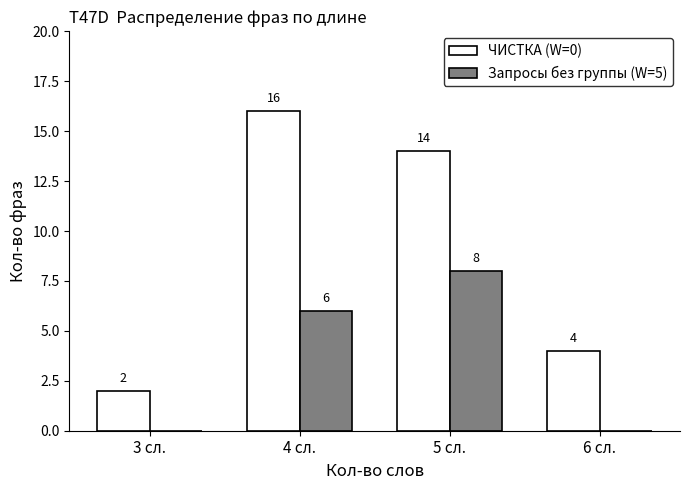

Does the chart contain stacked bars?

No